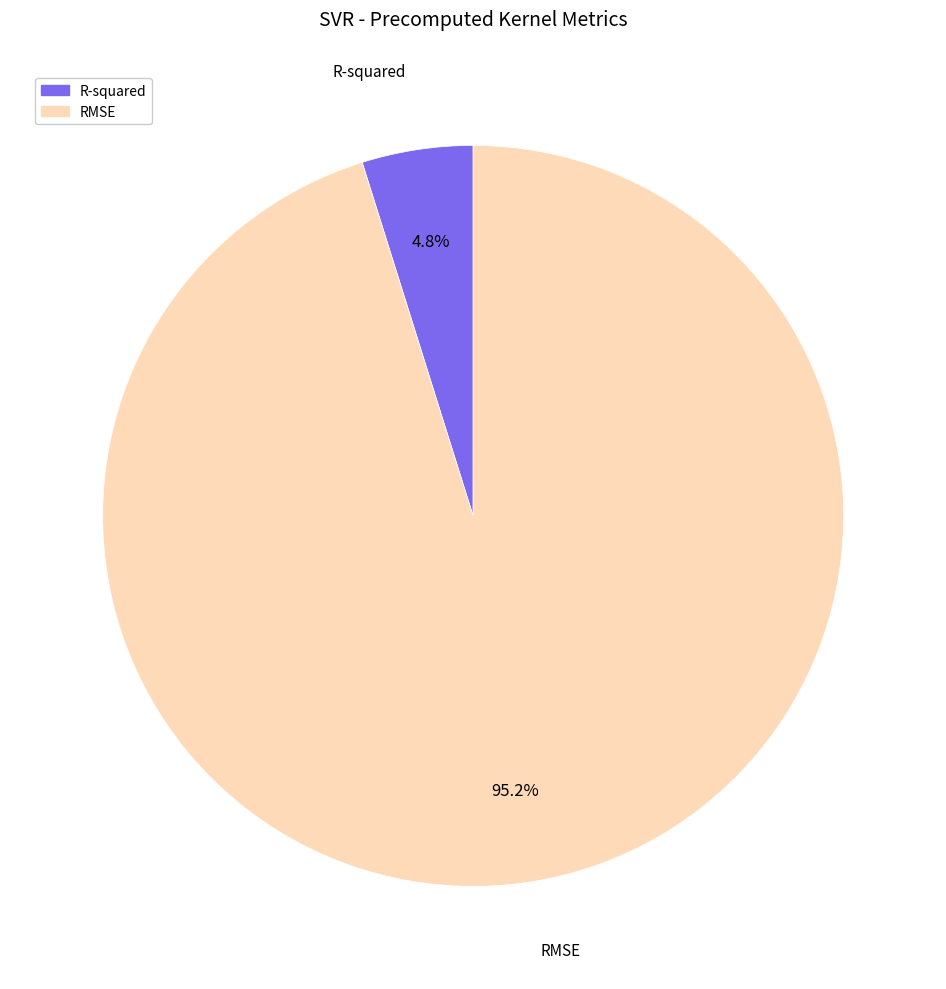

How many slices are in this pie chart?

2